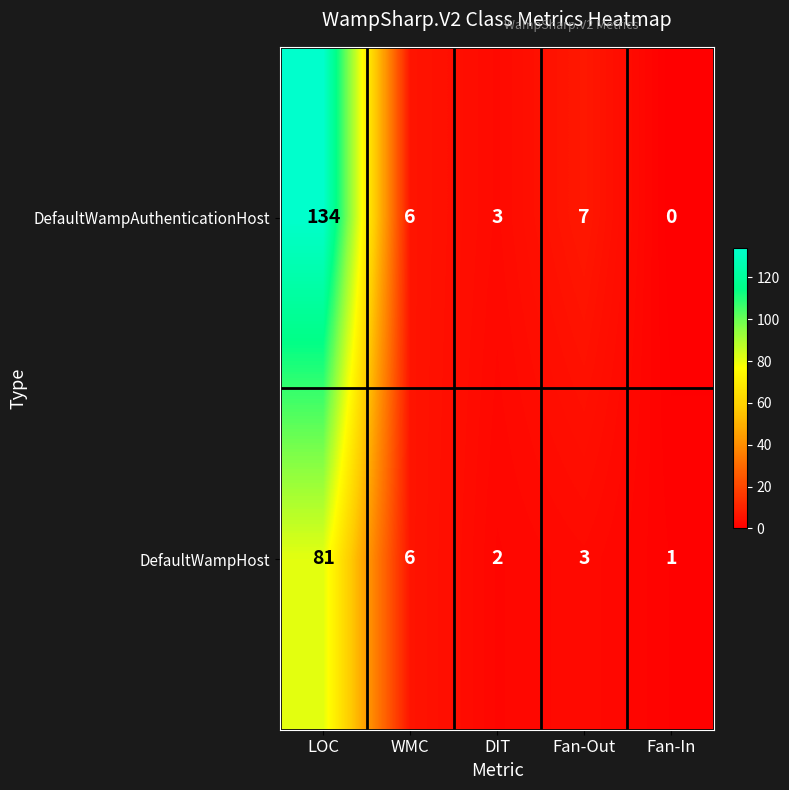

Rank the series by their maximum value, from highest to lowest.

DefaultWampAuthenticationHost, DefaultWampHost